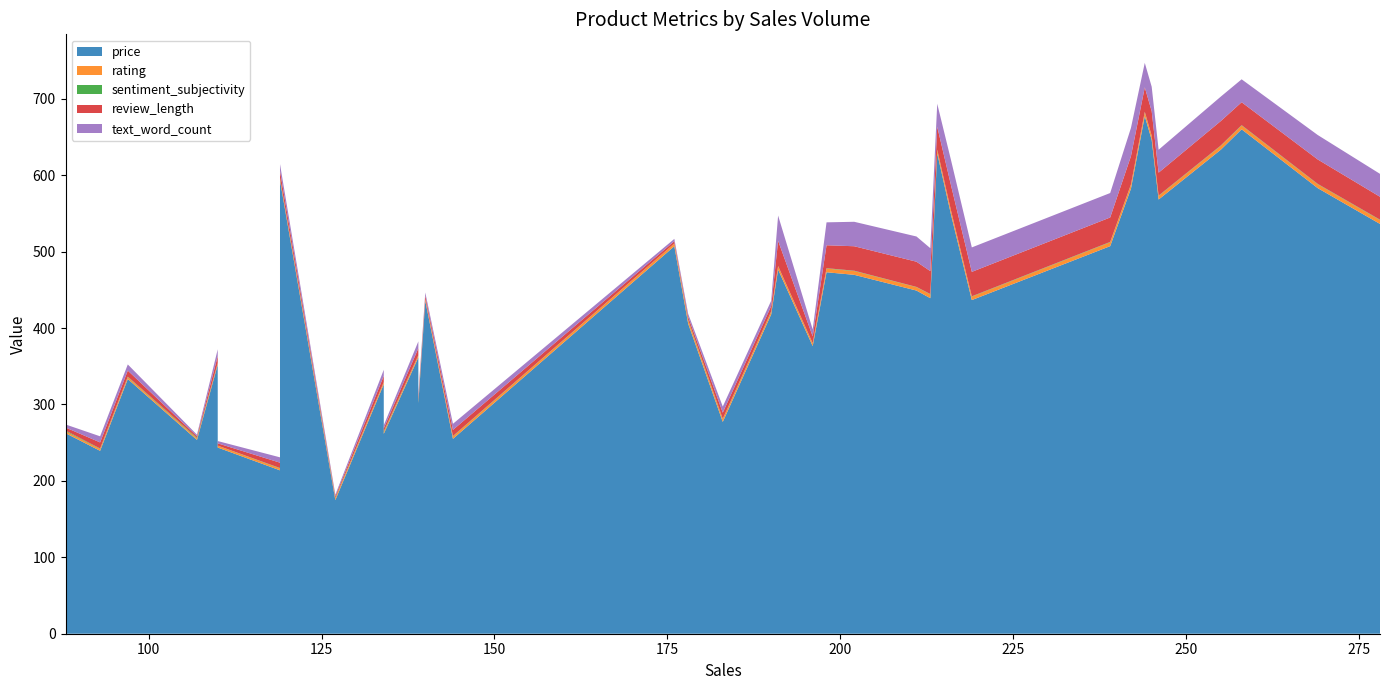

Reading left to right, what are all the values shown in this chart?

price: 88=262.5	93=239.3	97=333.3	107=253.6	110=351.9	110=243.7	119=213.8	119=593.4	127=174.9	134=326.4	134=193.0	134=295.7	134=261.6	139=361.5	139=301.9	140=435.8	144=255.0	176=507.1	178=405.7	183=277.2	190=417.9	191=476.5	196=376.4	198=473.0	202=469.7	211=449.1	213=439.1	214=628.7	216=548.1	219=436.6	239=507.2	242=582.4	244=677.4	245=646.3	246=568.2	255=633.5	258=660.1	269=583.1	278=536.3
rating: 88=2.4	93=2.4	97=2.5	107=1.9	110=1.9	110=2.4	119=2.5	119=2.8	127=2.4	134=2.6	134=2.2	134=2.1	134=2.2	139=2.6	139=2.6	140=2.7	144=3.2	176=3.5	178=3.9	183=3.6	190=3.4	191=4.3	196=3.3	198=4.8	202=4.9	211=4.4	213=4.9	214=4.3	216=5.0	219=4.4	239=5.0	242=5.0	244=5.0	245=5.0	246=4.6	255=5.0	258=4.9	269=5.0	278=5.0
sentiment_subjectivity: 88=1.0	93=0.6	97=0.6	107=1.0	110=0.4	110=0.1	119=0.5	119=0.4	127=0.6	134=0.4	134=0.1	134=1.0	134=1.0	139=0.4	139=1.0	140=0.0	144=0.5	176=0.1	178=1.0	183=0.5	190=0.5	191=0.4	196=0.4	198=0.5	202=0.5	211=0.4	213=0.5	214=0.5	216=0.4	219=0.5	239=0.5	242=0.5	244=0.7	245=0.5	246=0.5	255=0.5	258=0.5	269=0.5	278=0.5
review_length: 88=4.0	93=8.0	97=8.0	107=2.0	110=9.0	110=3.0	119=7.0	119=9.0	127=2.0	134=8.0	134=3.0	134=2.0	134=4.0	139=9.0	139=4.0	140=4.0	144=8.0	176=3.0	178=4.0	183=8.0	190=7.0	191=33.0	196=9.0	198=30.0	202=32.0	211=33.0	213=30.0	214=30.0	216=33.0	219=32.0	239=32.0	242=37.0	244=32.0	245=32.0	246=30.0	255=32.0	258=30.0	269=32.0	278=30.0
text_word_count: 88=4.0	93=8.0	97=8.0	107=2.0	110=9.0	110=3.0	119=7.0	119=9.0	127=2.0	134=8.0	134=3.0	134=2.0	134=4.0	139=9.0	139=4.0	140=4.0	144=8.0	176=3.0	178=4.0	183=8.0	190=7.0	191=33.0	196=9.0	198=30.0	202=32.0	211=33.0	213=30.0	214=30.0	216=33.0	219=32.0	239=32.0	242=37.0	244=32.0	245=32.0	246=30.0	255=32.0	258=30.0	269=32.0	278=30.0